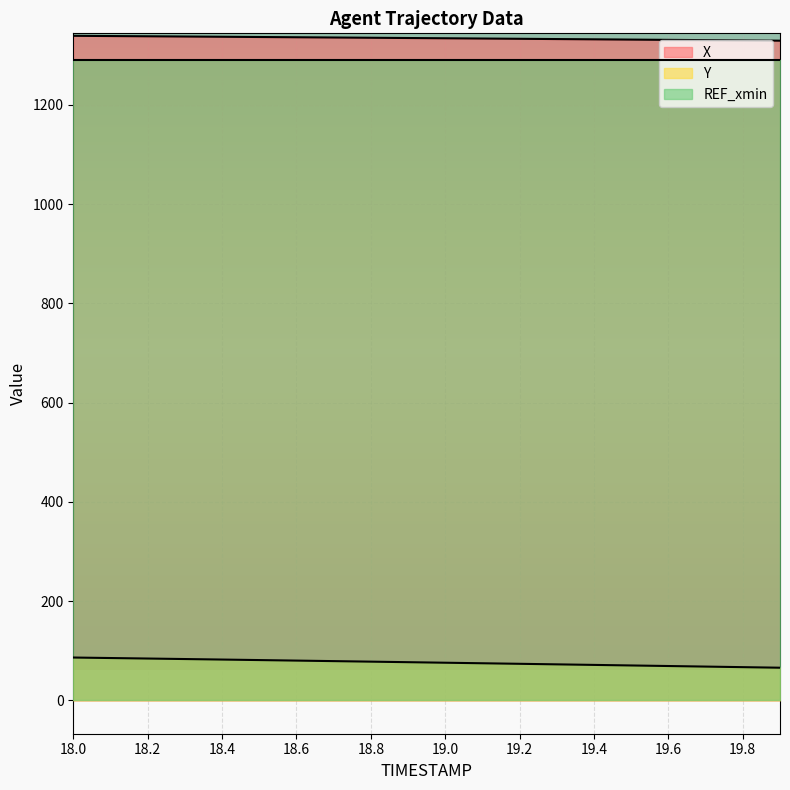

Reading left to right, list all the values displayed in this chart.

X: 1339.0	1338.5	1338.1	1337.6	1337.1	1336.6	1336.1	1335.6	1335.1	1334.6	1334.1	1333.5	1333.0	1332.5	1331.9	1331.4	1330.8	1330.3	1329.8	1329.2
Y: 86.3	85.3	84.3	83.3	82.2	81.2	80.1	79.1	78.0	76.9	75.9	74.8	73.7	72.6	71.5	70.3	69.2	68.1	66.9	65.8